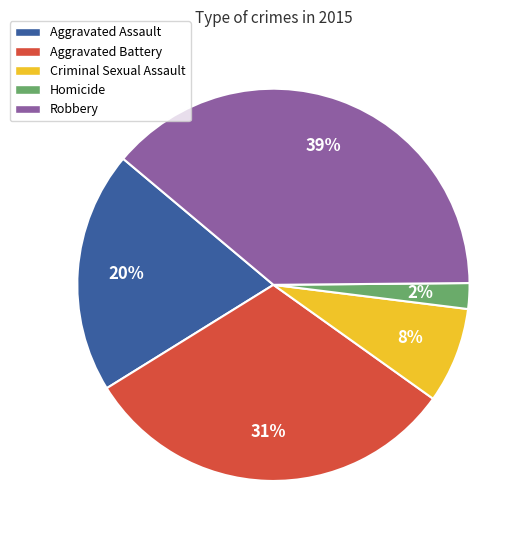

To the nearest percent, what is the average slice percentage?

20%